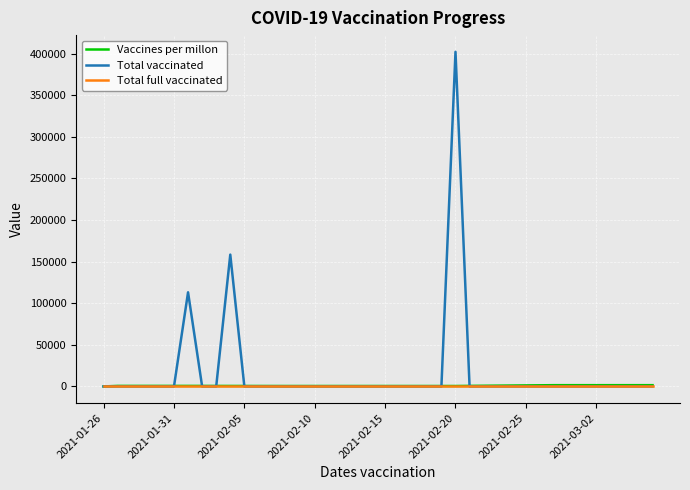

What is the maximum value shown in the chart?

402264